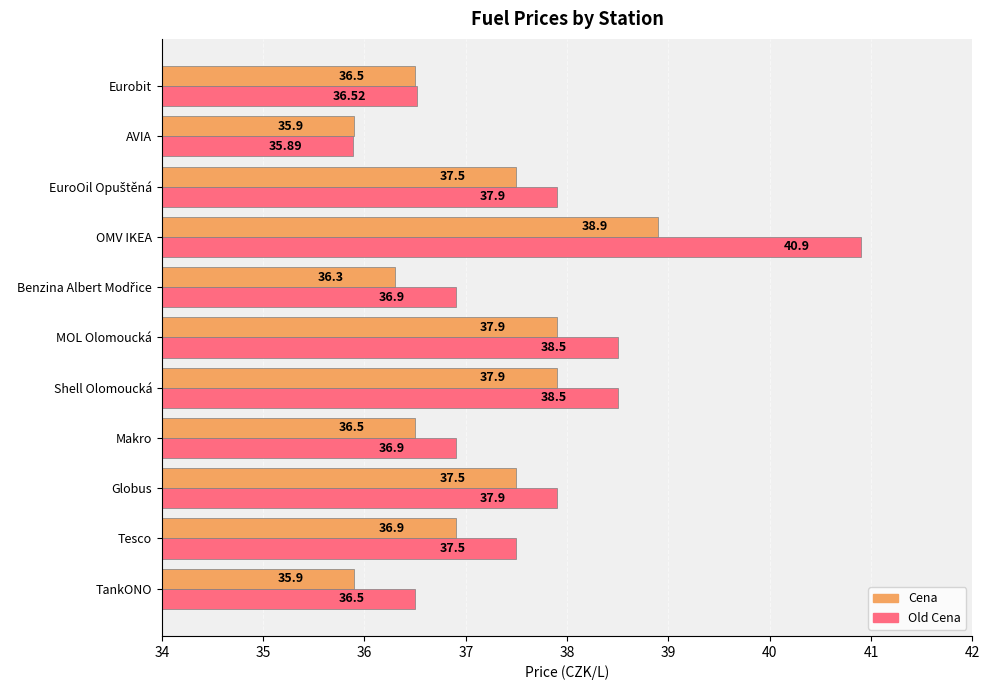

What is the difference between the second highest and minimum values in the Old Cena series?

2.6